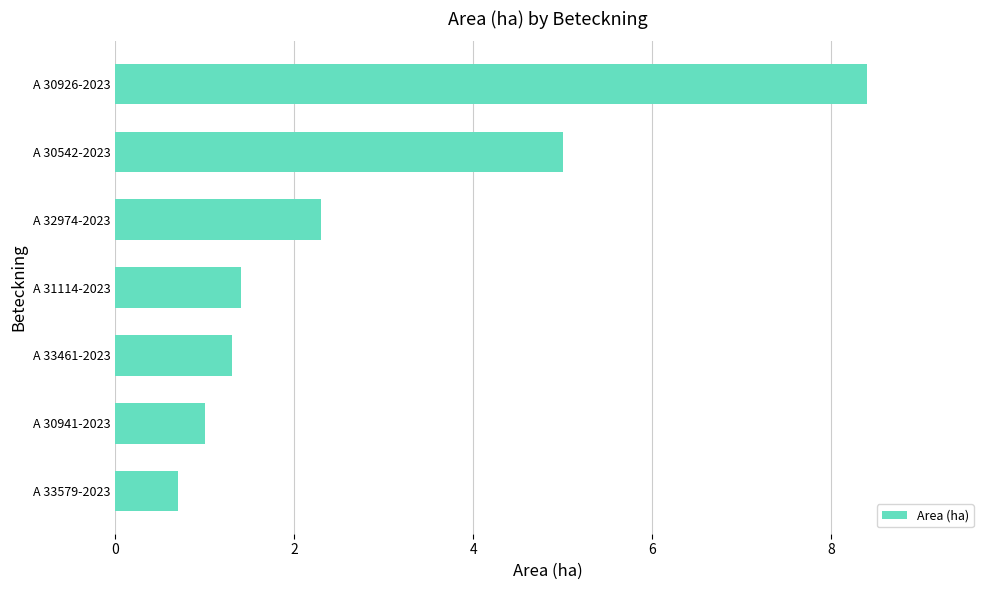

List the labels in order of value, largest first.

A 30926-2023, A 30542-2023, A 32974-2023, A 31114-2023, A 33461-2023, A 30941-2023, A 33579-2023